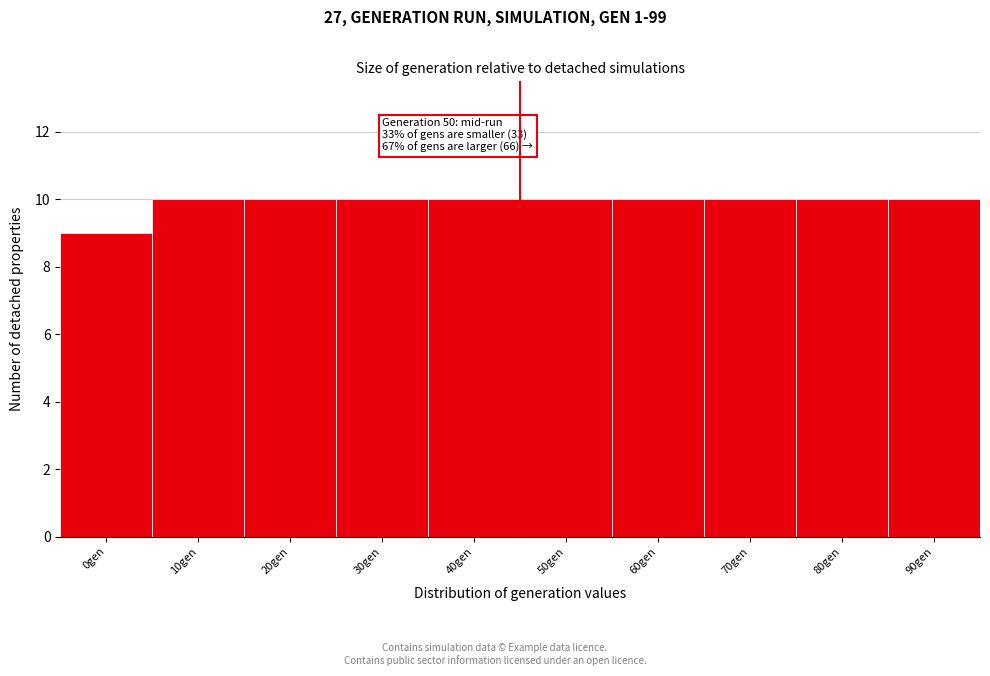

Reading left to right, extract all data points from this chart.

9	10	10	10	10	10	10	10	10	10